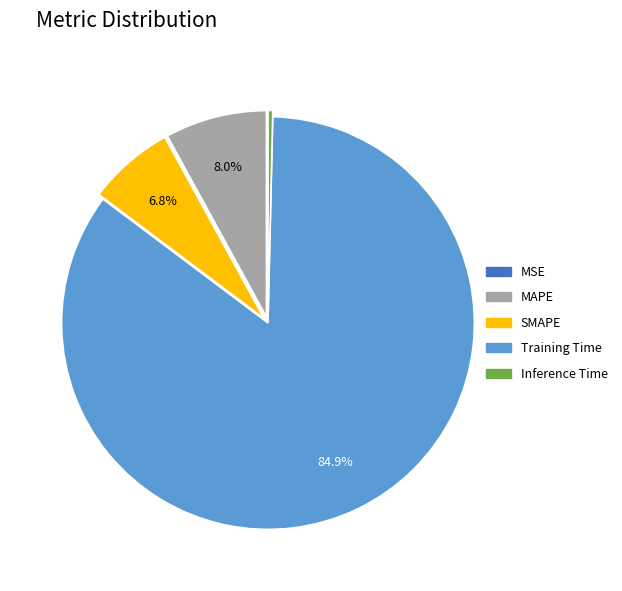

Is Training Time the majority of the pie?

Yes